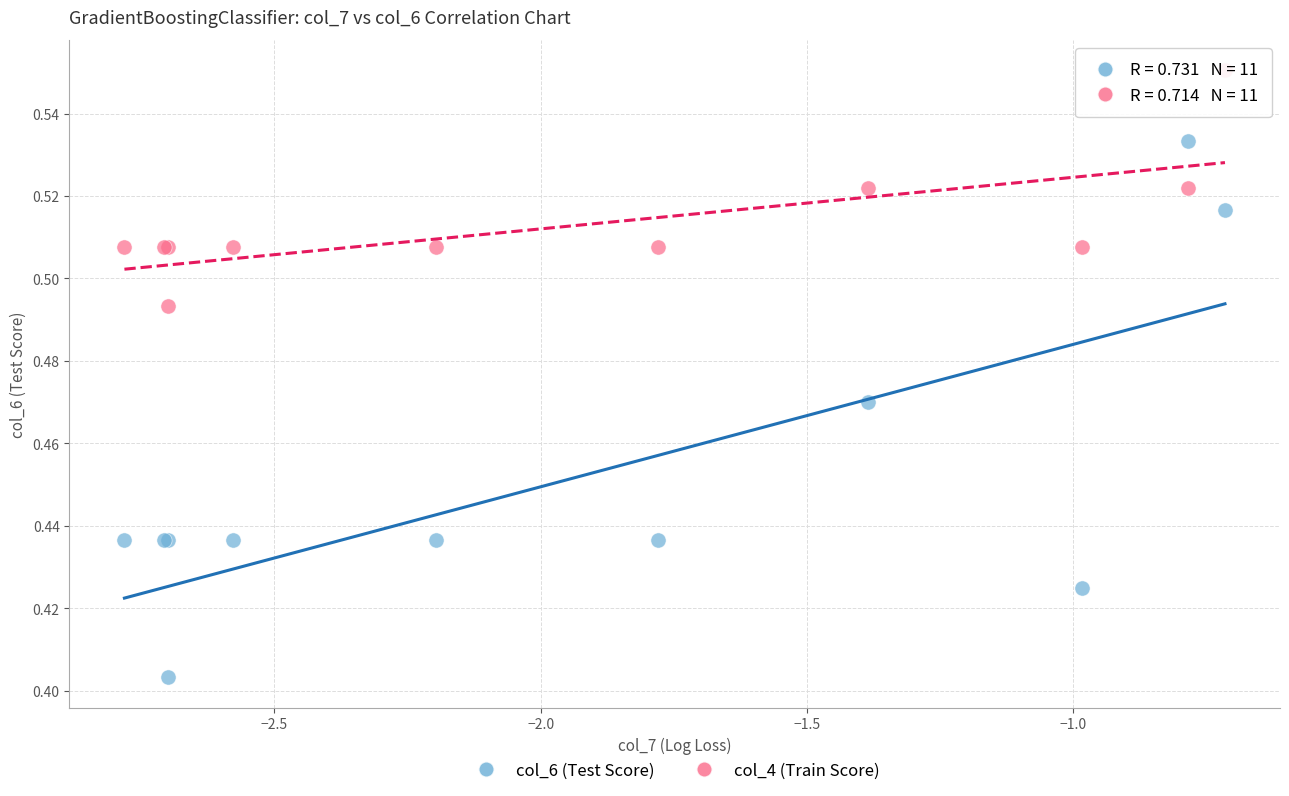

Which series contains the highest Y value?

col_4 (Train Score)